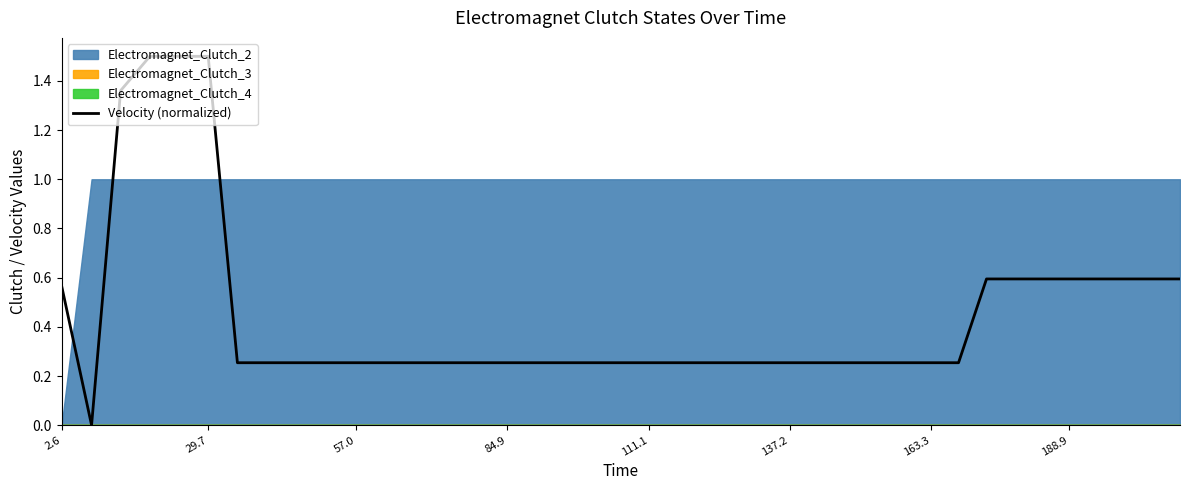

Reading left to right, list all the values displayed in this chart.

0.6	0.0	1.4	1.5	1.5	1.5	0.3	0.3	0.3	0.3	0.3	0.3	0.3	0.3	0.3	0.3	0.3	0.3	0.3	0.3	0.3	0.3	0.3	0.3	0.3	0.3	0.3	0.3	0.3	0.3	0.3	0.3	0.6	0.6	0.6	0.6	0.6	0.6	0.6	0.6